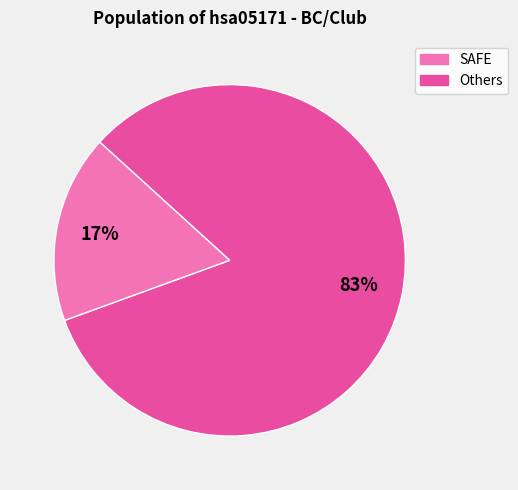

Is there any slice that represents more than half of the pie?

Yes